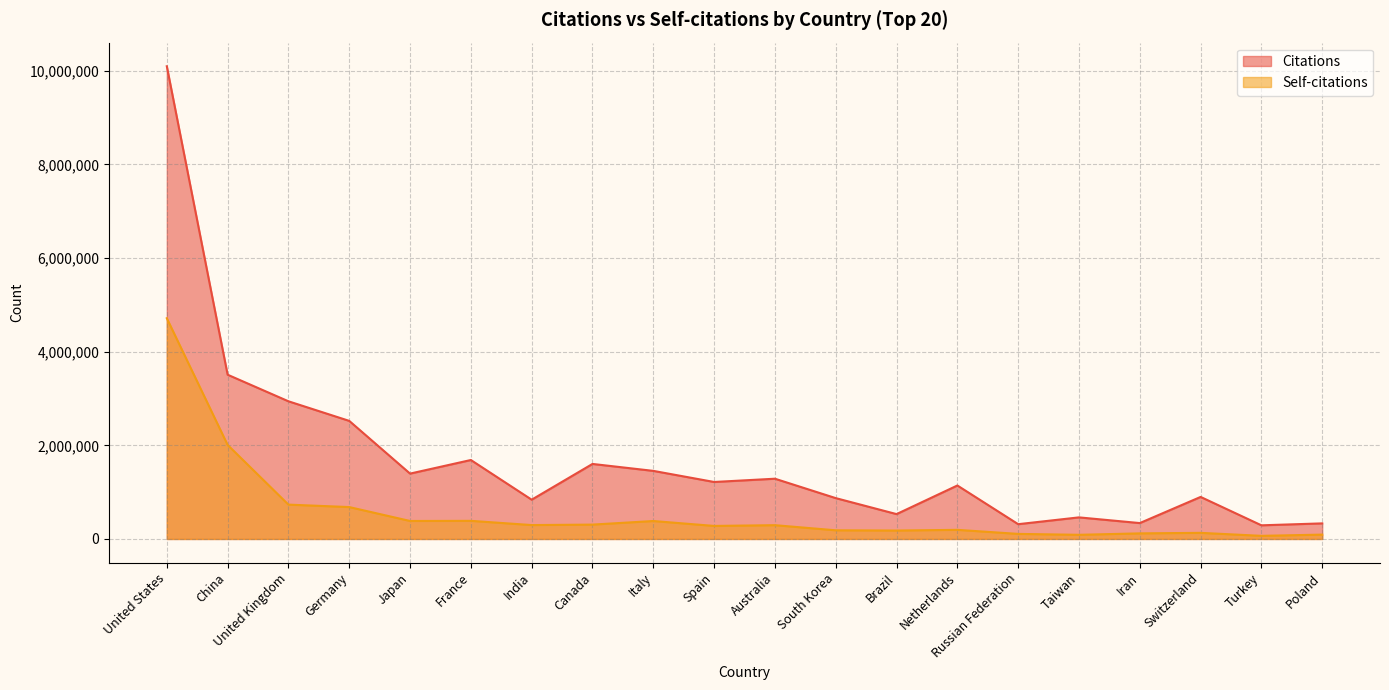

Where does the Citations series first go above 1217020?

United States